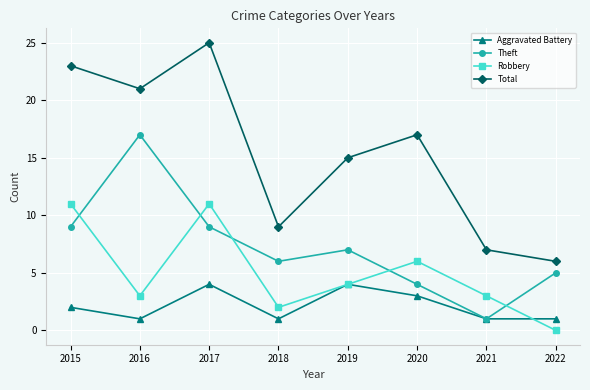

In Aggravated Battery, how many points are higher than both neighbors (excluding endpoints)?

2